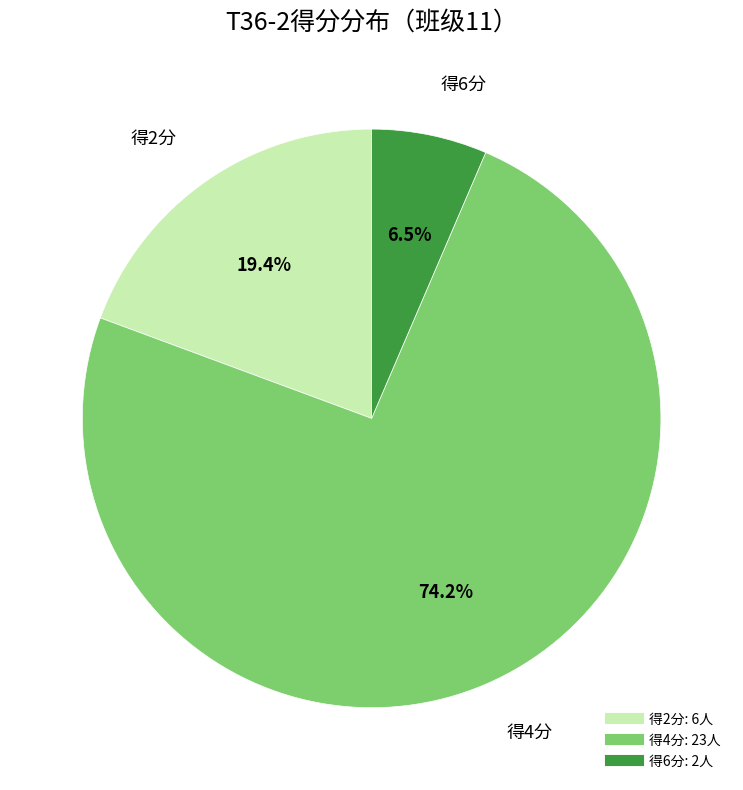

How many slices are in this pie chart?

3